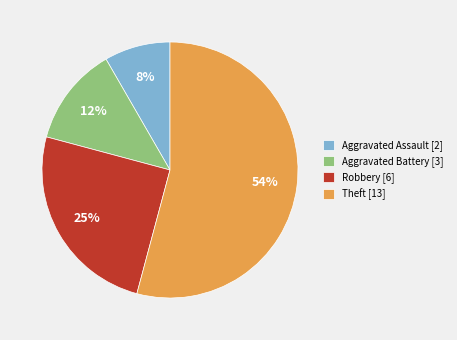

Is the sum of Theft [13] and Aggravated Battery [3] greater than half?

Yes